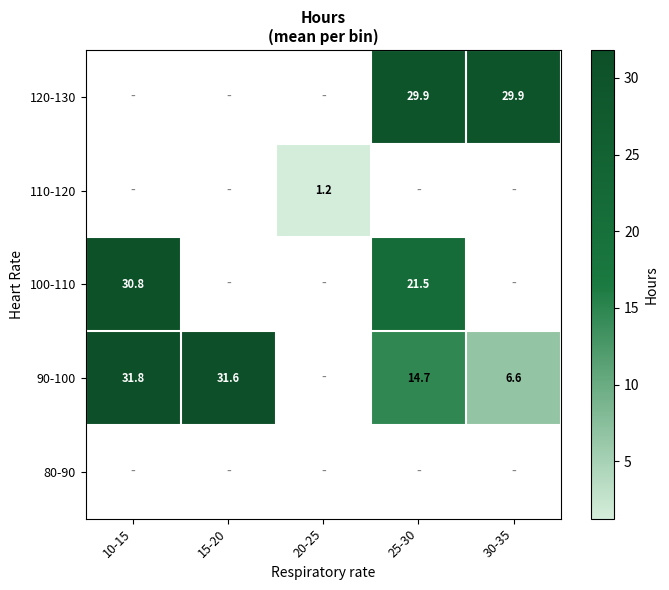

Is the value of 90-100 at 15-20 greater than the value of 120-130 at 30-35?

Yes